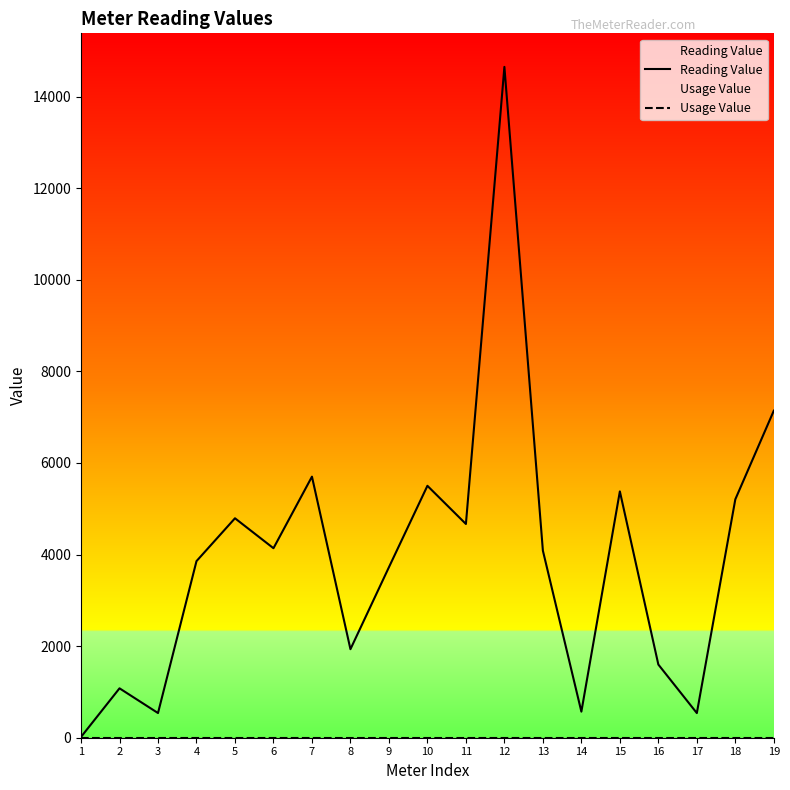

Which has a higher value, 4 or 19?

19